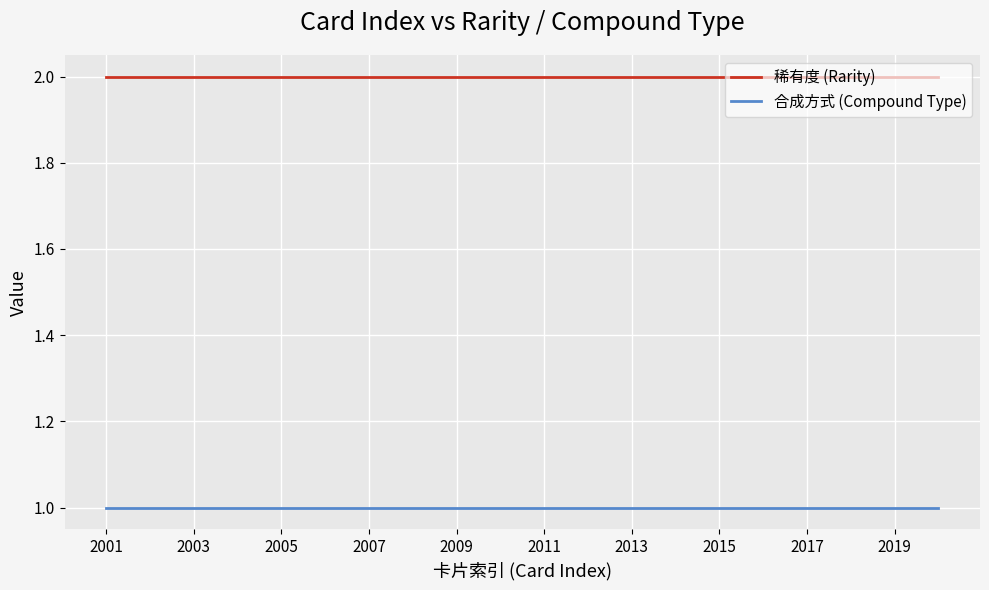

What are all the series names shown in the legend?

稀有度 (Rarity), 合成方式 (Compound Type)